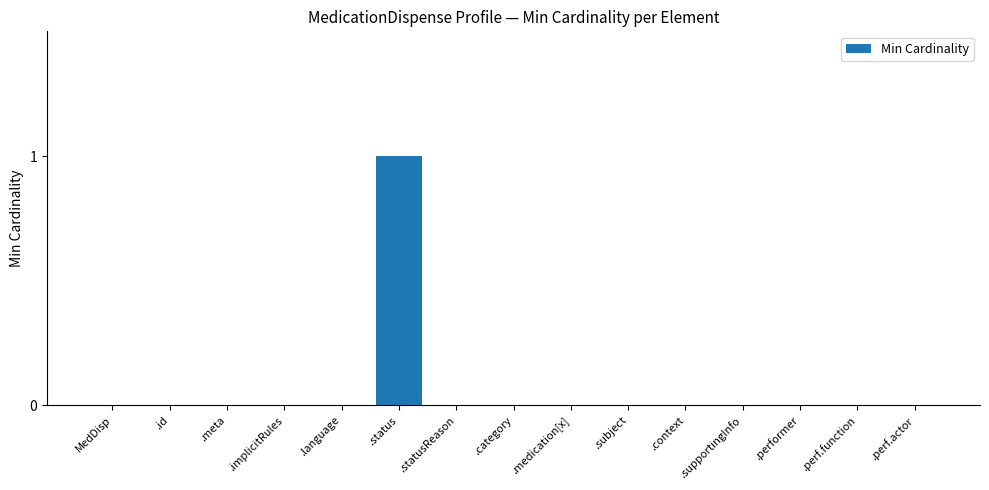

Which category has the highest value across all series?

.status